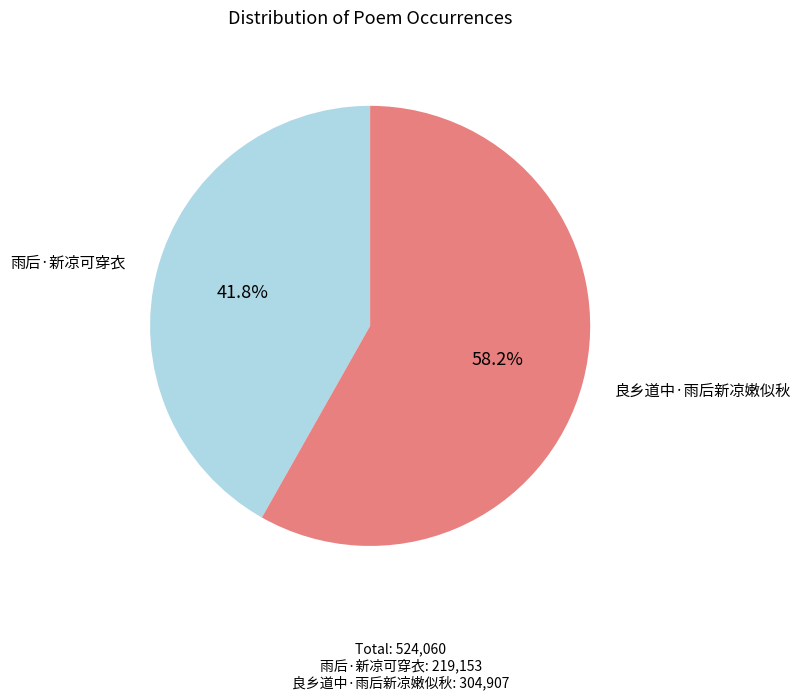

To the nearest percent, what is the combined percentage of 雨后·新凉可穿衣 and 良乡道中·雨后新凉嫩似秋?

100%